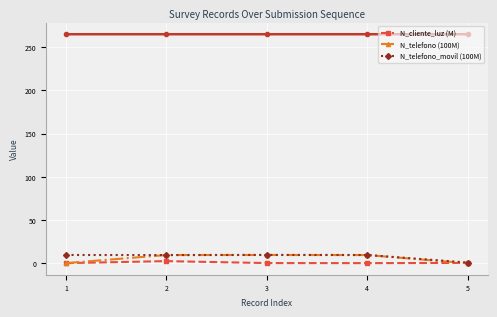

What is the sum of the N_telefono (100M) values at 4 and 2?

19.2